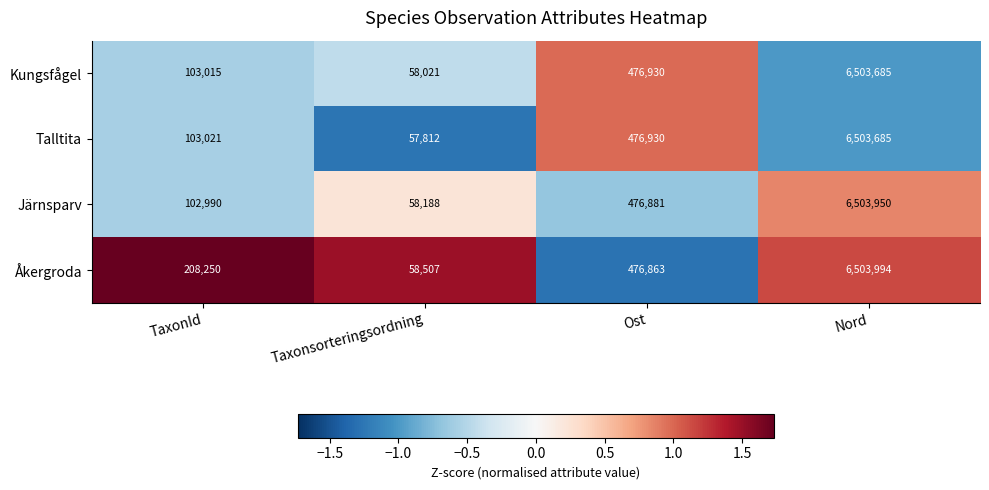

Which series has the largest range (max minus min)?

Talltita